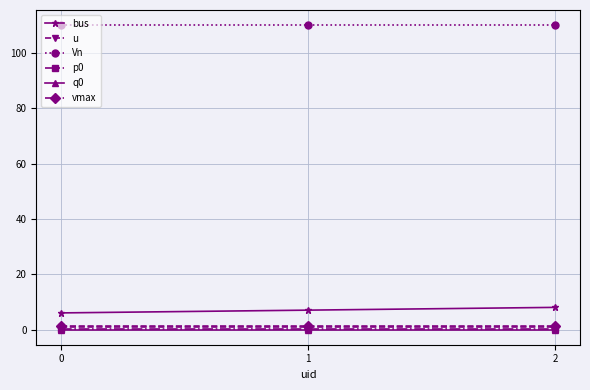

The value of q0 at 1 is 0.0. True or false?

True